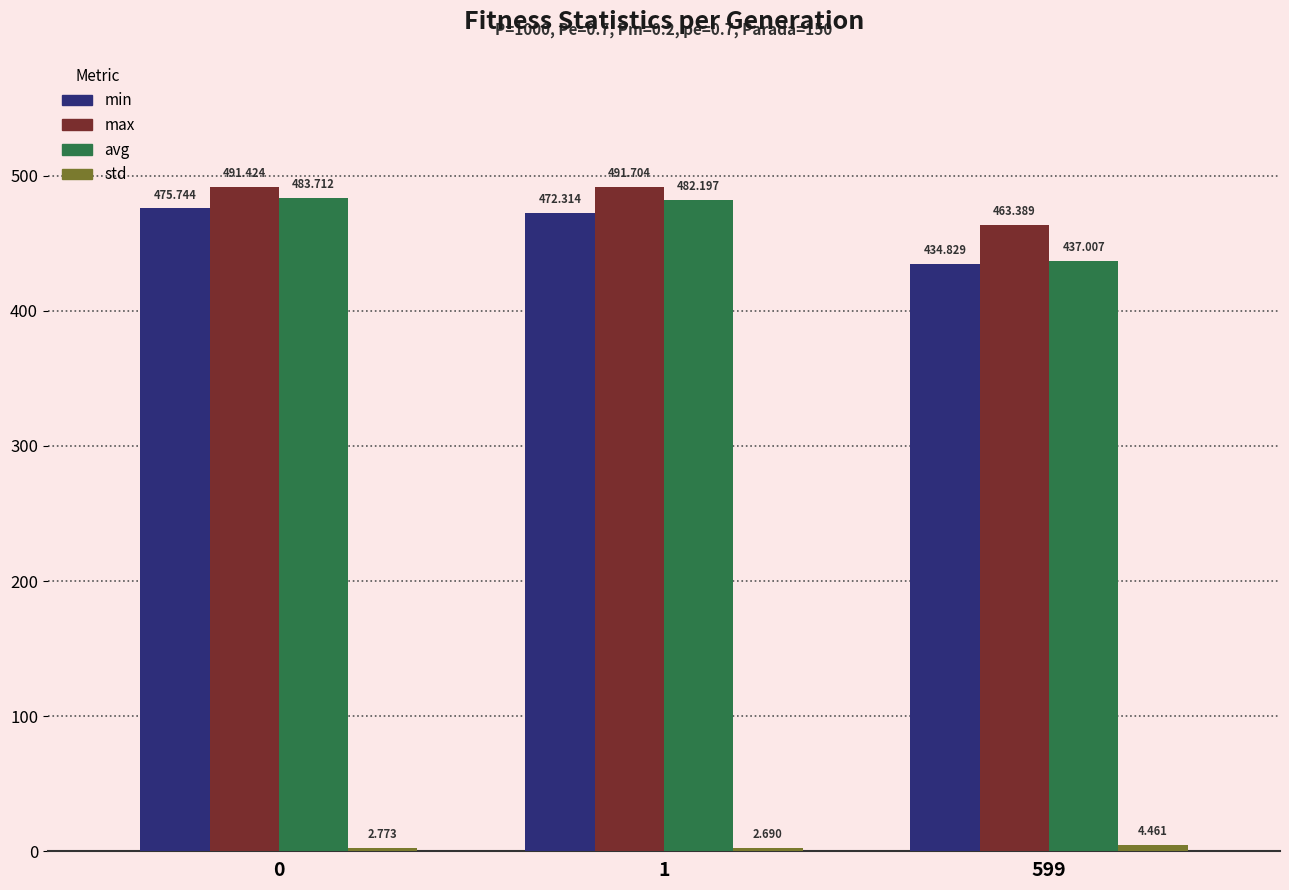

At how many categories does at least one series exceed 309?

3